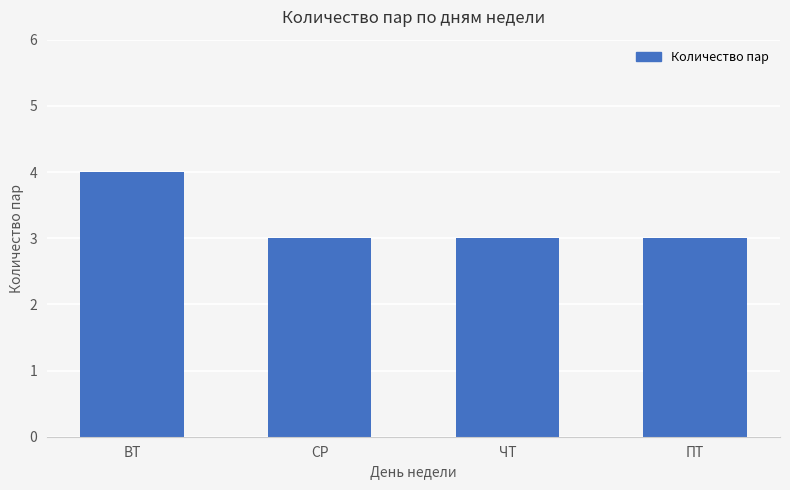

The chart shows a value of 5 at ПТ. True or false?

False